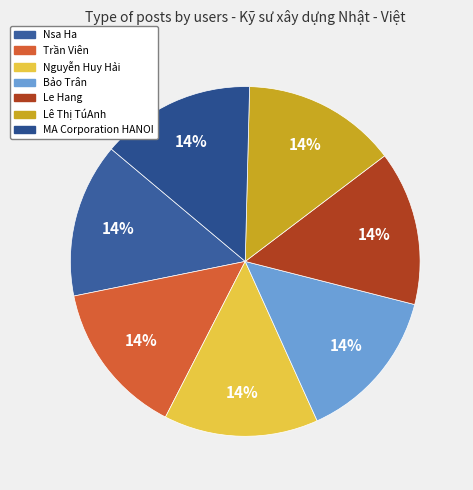

How many slices are in this pie chart?

7